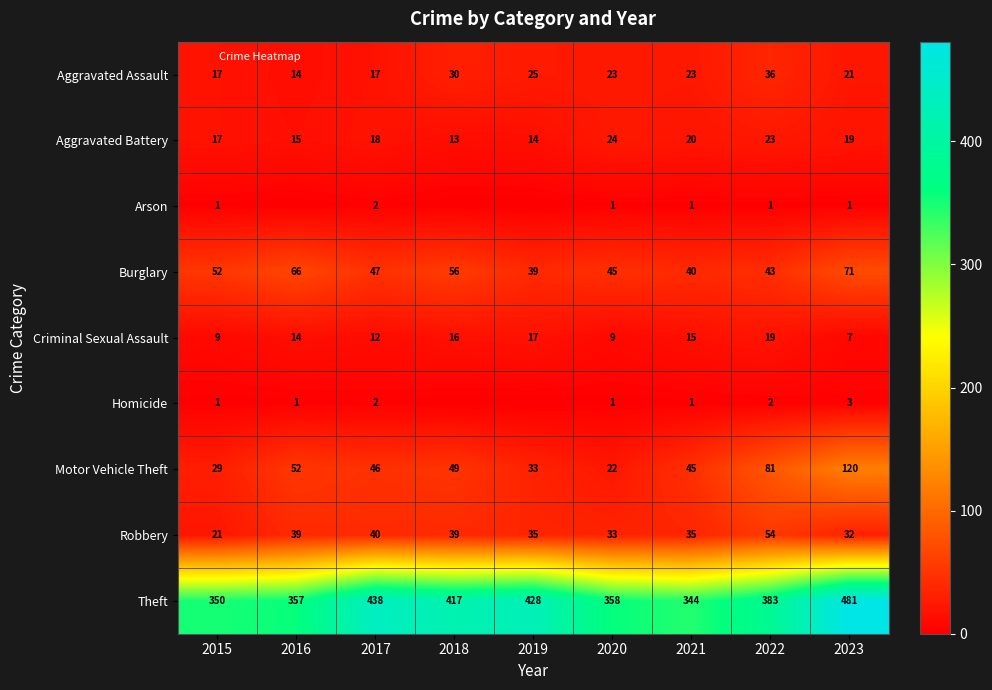

What is the difference between the maximum and minimum values in the Burglary series?

32